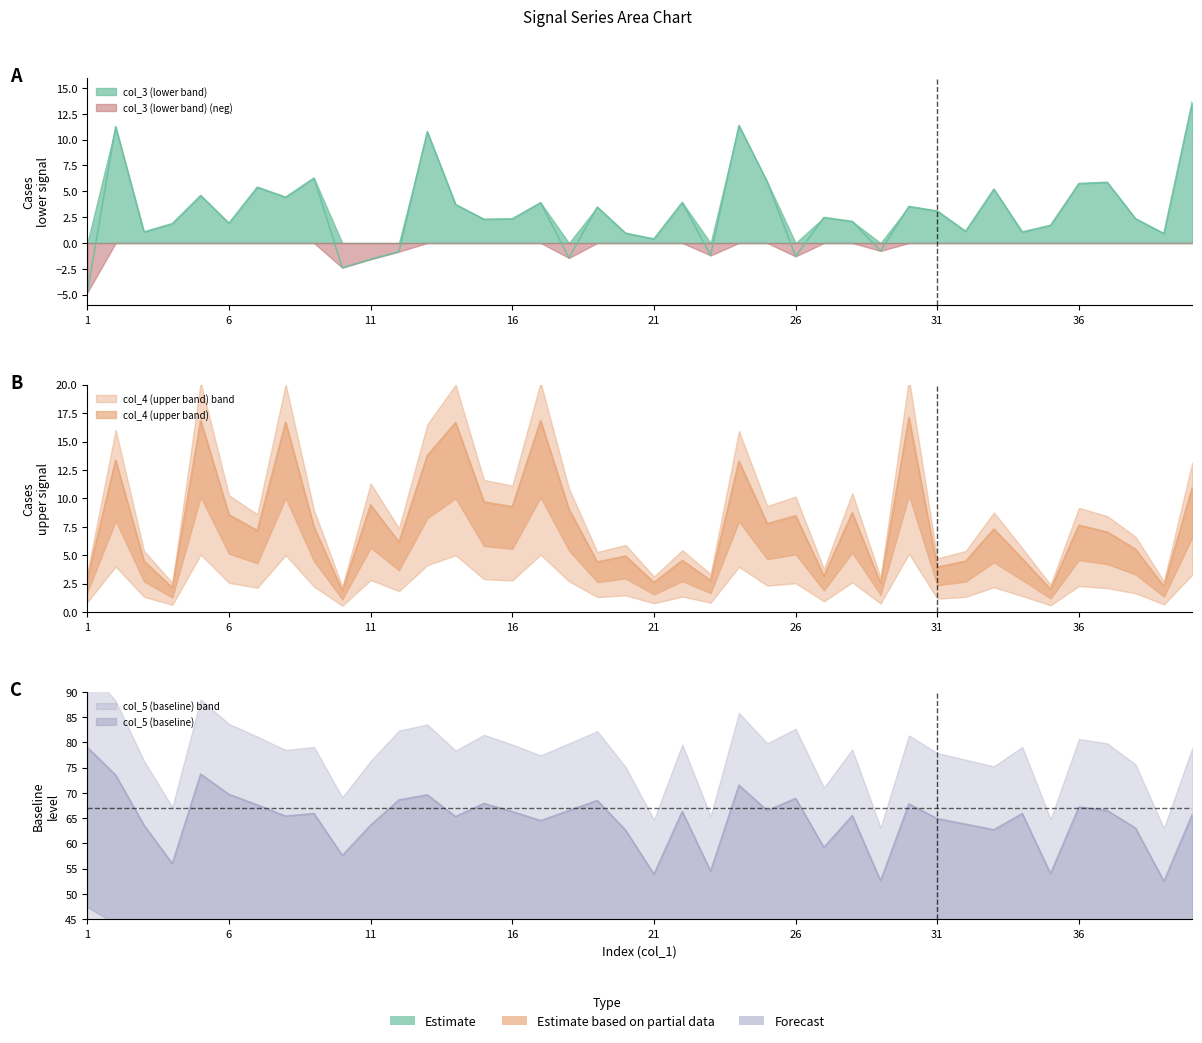

At which label is col_5 closest to 65?

31